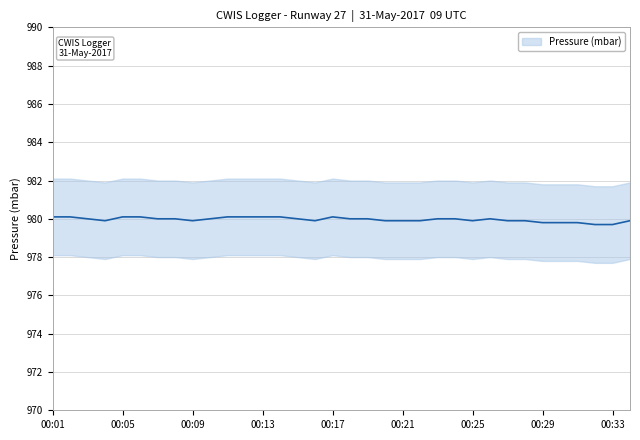

True or false: the data shows 1352.7 at 00:05.

False